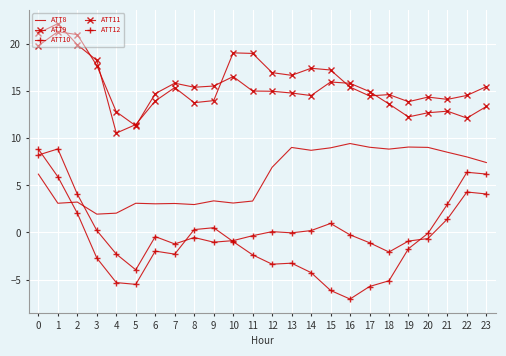

Reading left to right, what are all the values shown in this chart?

ATT8: 6.2	3.1	3.2	1.9	2.1	3.1	3.0	3.1	3.0	3.4	3.1	3.3	6.9	9.0	8.7	9.0	9.5	9.1	8.9	9.1	9.0	8.5	8.0	7.4
ATT9: 21.2	22.2	19.9	18.3	10.6	11.5	14.0	15.4	13.8	14.0	19.1	19.0	17.0	16.7	17.5	17.3	15.4	14.5	14.7	13.9	14.4	14.1	14.6	15.5
ATT10: 8.9	5.9	2.0	-2.7	-5.3	-5.5	-2.0	-2.3	0.3	0.5	-1.0	-2.4	-3.4	-3.3	-4.3	-6.2	-7.1	-5.7	-5.1	-1.7	-0.1	3.0	6.4	6.2
ATT11: 19.8	21.3	21.0	17.7	12.8	11.3	14.8	15.9	15.4	15.6	16.6	15.0	15.0	14.8	14.5	16.0	15.9	15.0	13.7	12.3	12.7	12.9	12.2	13.4
ATT12: 8.2	8.9	4.1	0.2	-2.3	-4.0	-0.4	-1.2	-0.5	-1.0	-0.9	-0.3	0.1	-0.0	0.2	1.0	-0.3	-1.1	-2.1	-0.9	-0.6	1.4	4.3	4.1